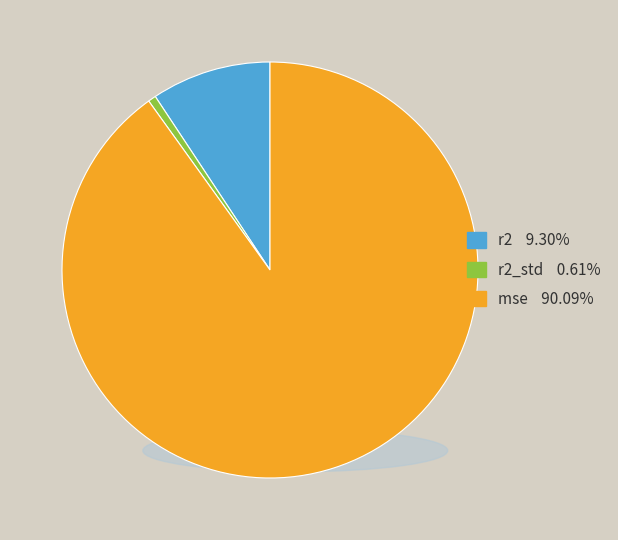

Is there a majority slice in this chart?

Yes